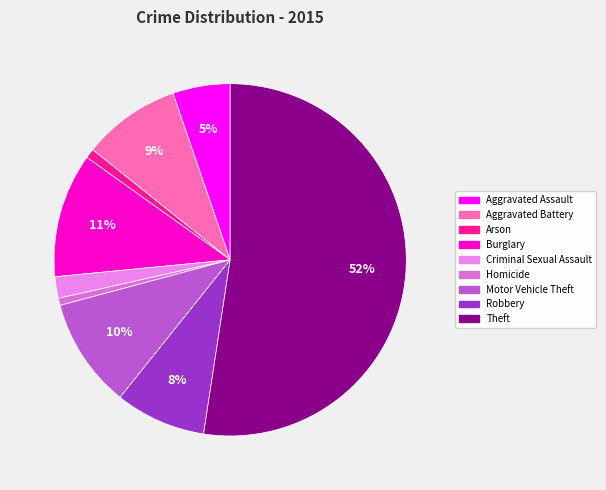

The Criminal Sexual Assault slice represents 2% of the pie. True or false?

True